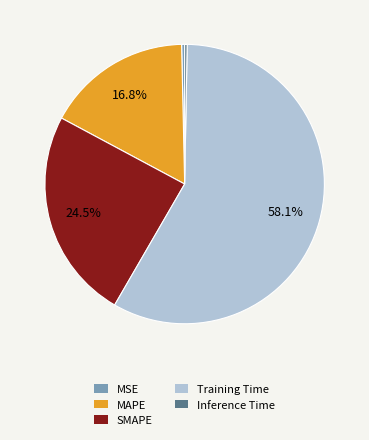

What is the largest slice in the pie chart?

Training Time